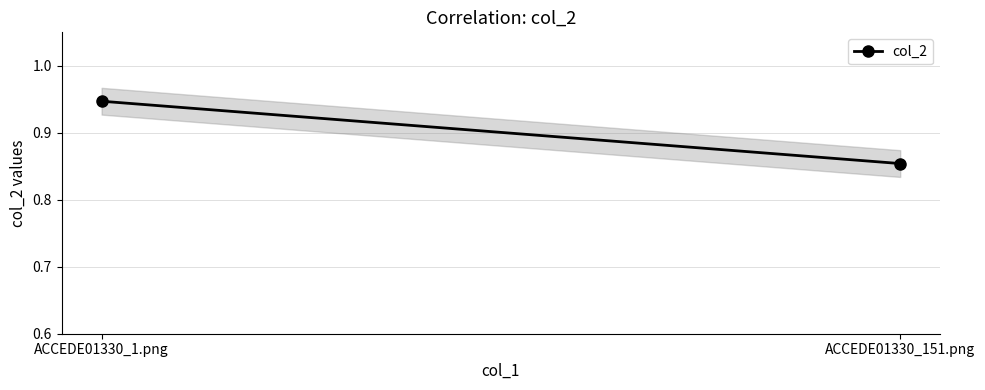

The chart shows a value of 0.2 at ACCEDE01330_1.png. True or false?

False